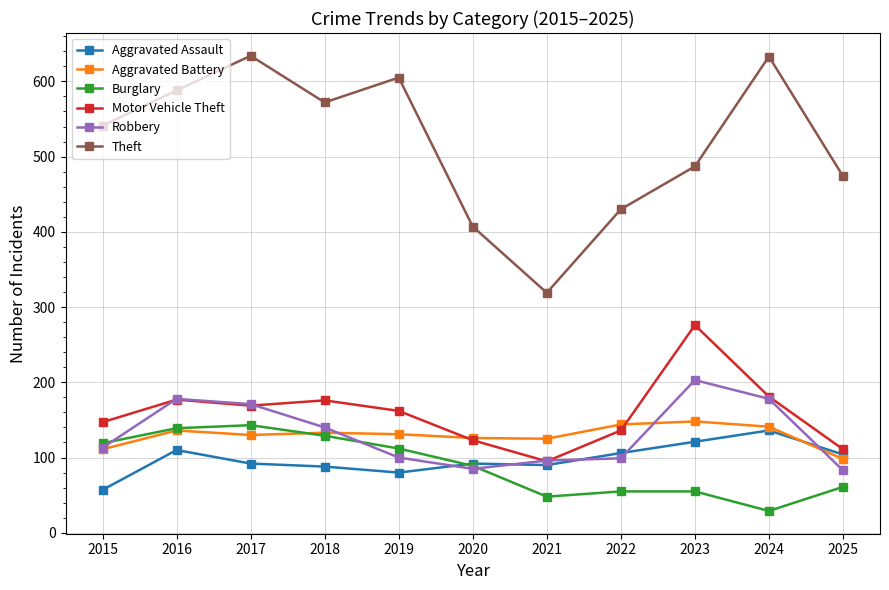

Is this an area chart (filled region under the line)?

No